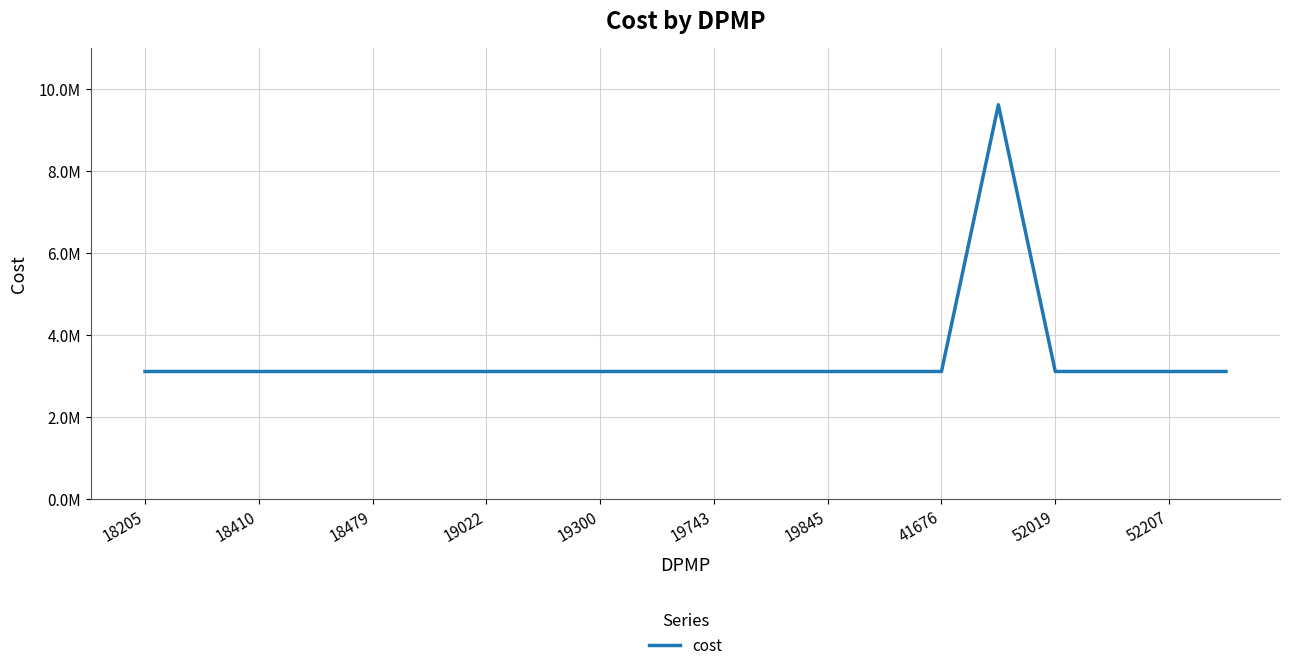

What is the smallest value displayed?

3111202.8